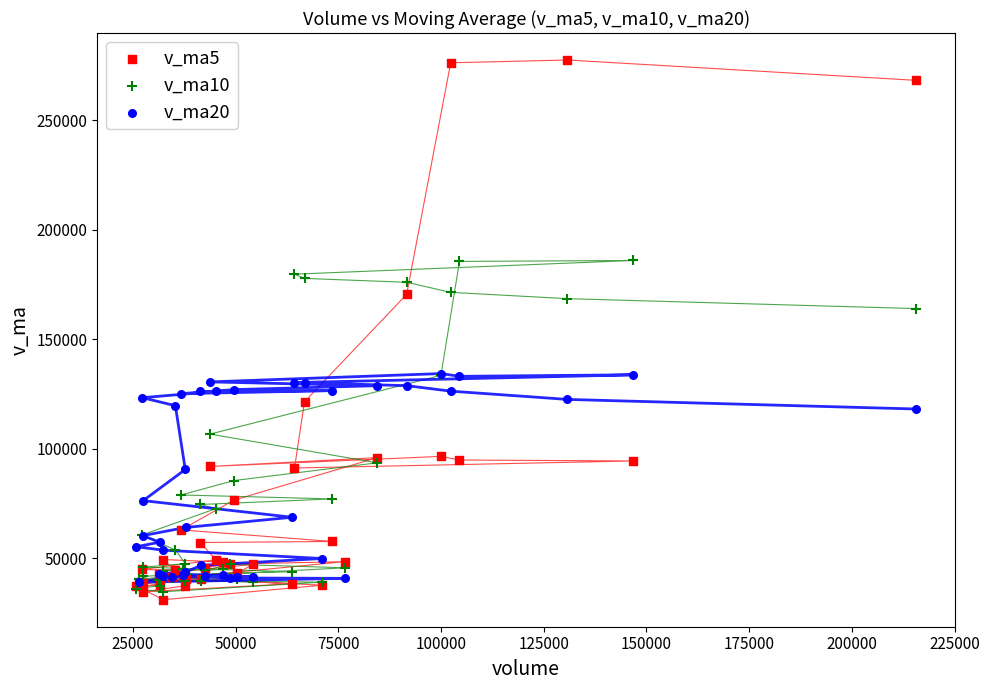

In the v_ma5 series, what Y value is closest to 154235?

170445.5